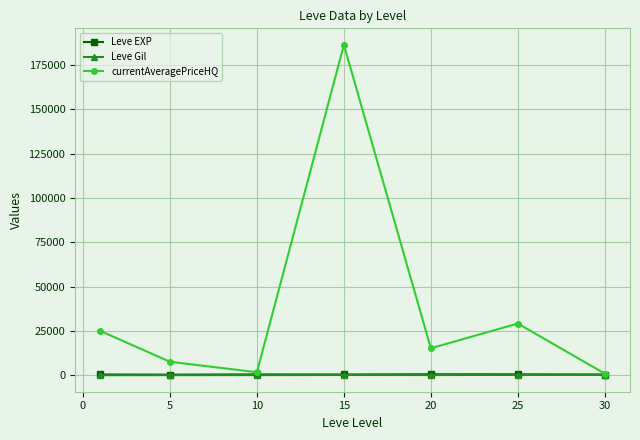

Is this an area chart (filled region under the line)?

No